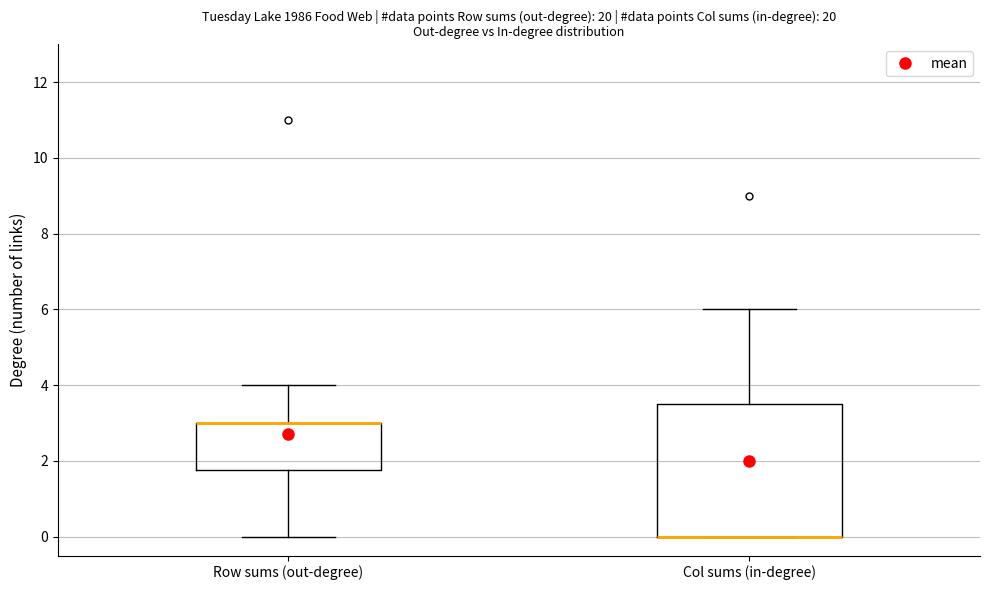

Where does the upper whisker of the box for Col sums (in-degree) end on the y-axis? The values are not printed on the chart, so give them approximately, as read against the axis.

6.0